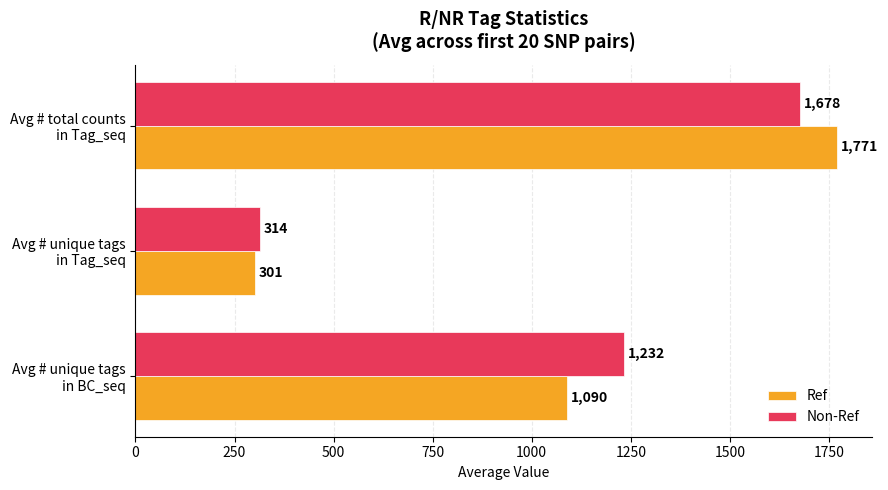

What is the maximum value for Non-Ref?

1677.5